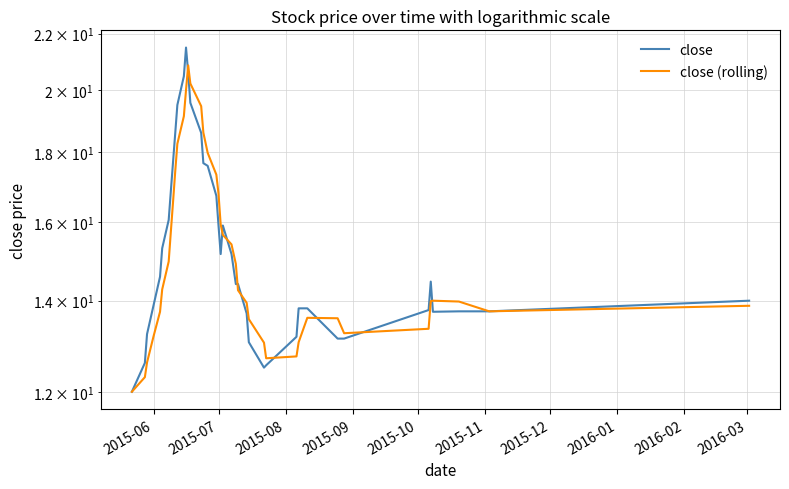

How many values in the close series exceed 14?

22